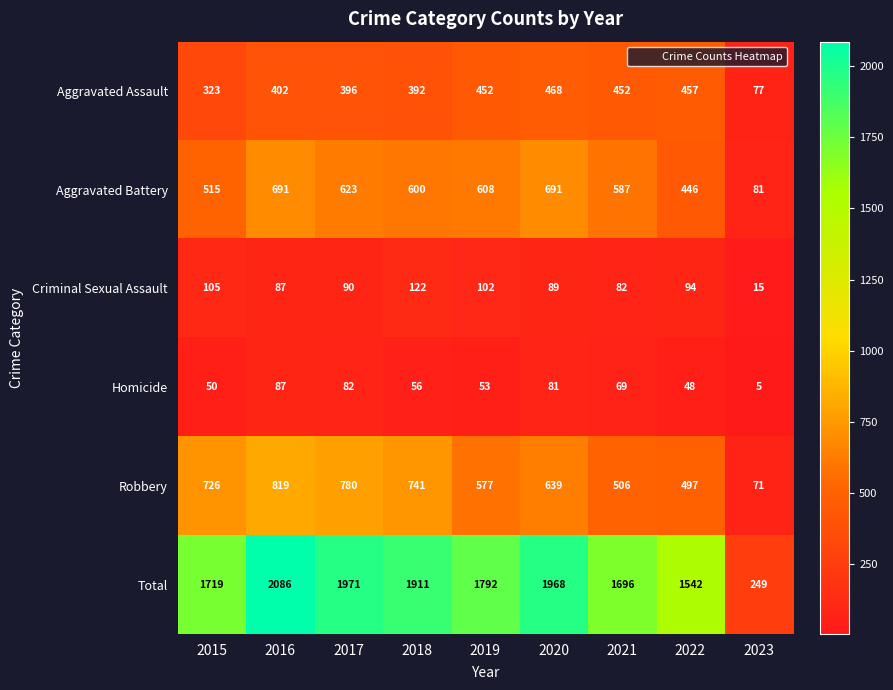

What is the highest value of the Aggravated Battery series?

691